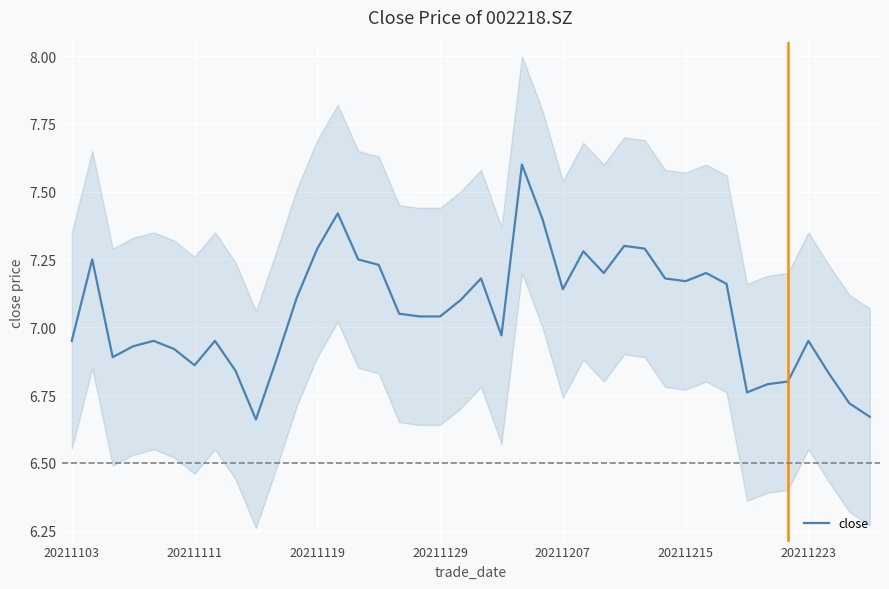

Reading right to left, extract all data points from this chart.

6.7	6.7	6.8	7.0	6.8	6.8	6.8	7.2	7.2	7.2	7.2	7.3	7.3	7.2	7.3	7.1	7.4	7.6	7.0	7.2	7.1	7.0	7.0	7.0	7.2	7.2	7.4	7.3	7.1	6.9	6.7	6.8	7.0	6.9	6.9	7.0	6.9	6.9	7.2	7.0